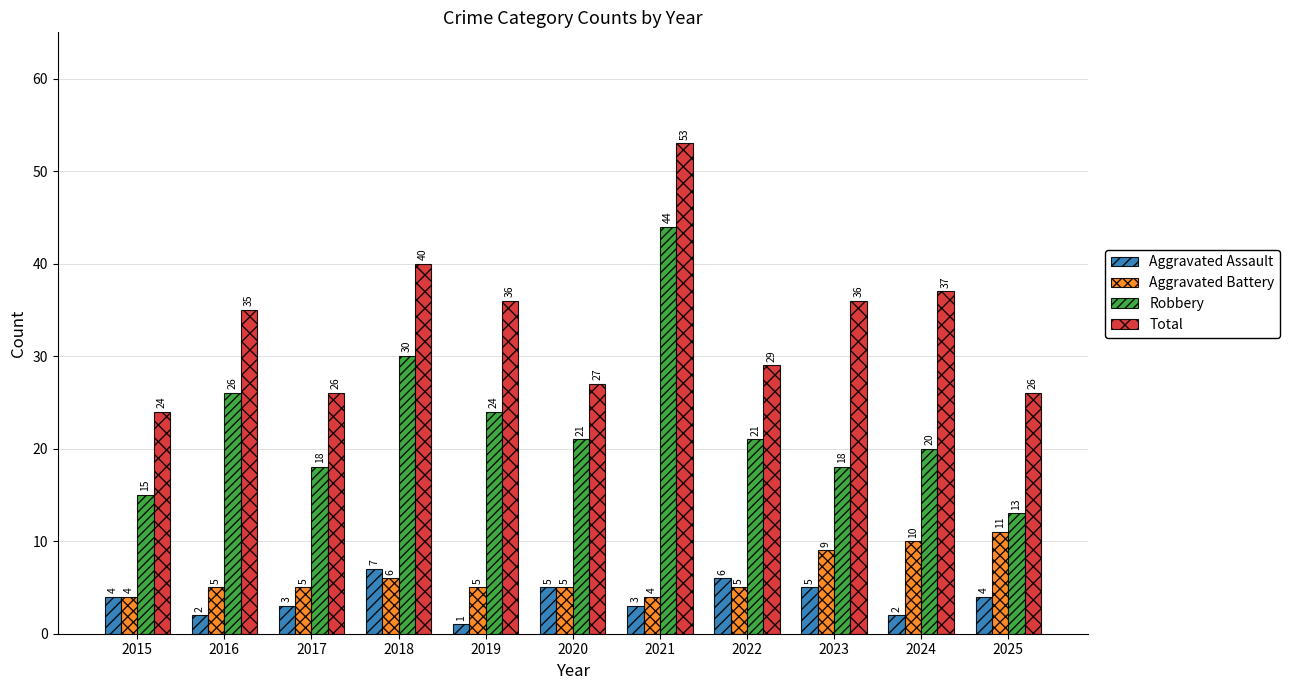

What is the difference between the highest and lowest values at 2022?

24